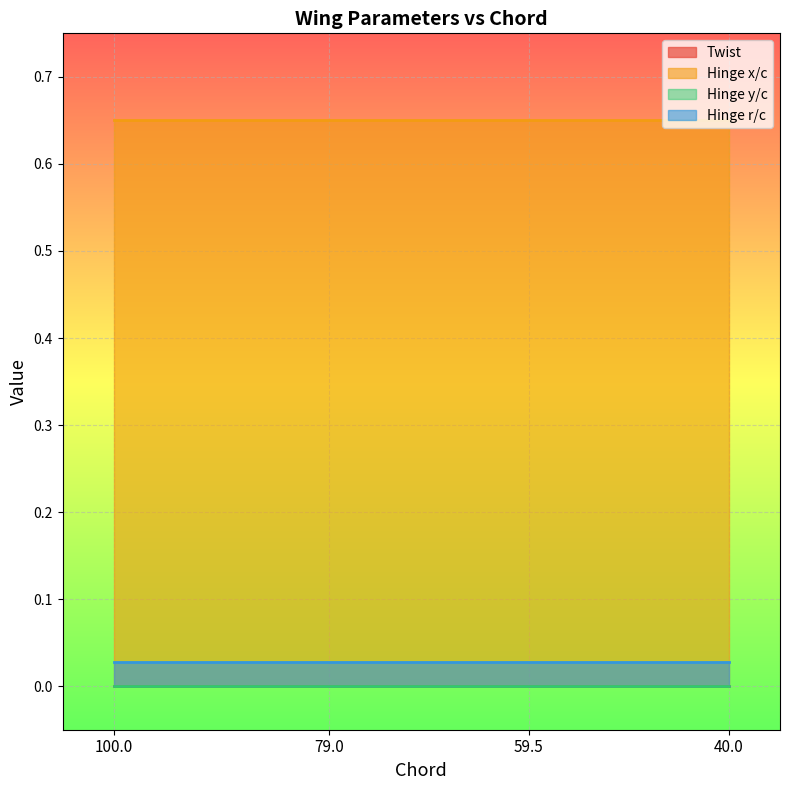

Which series has the widest spread of values?

Twist